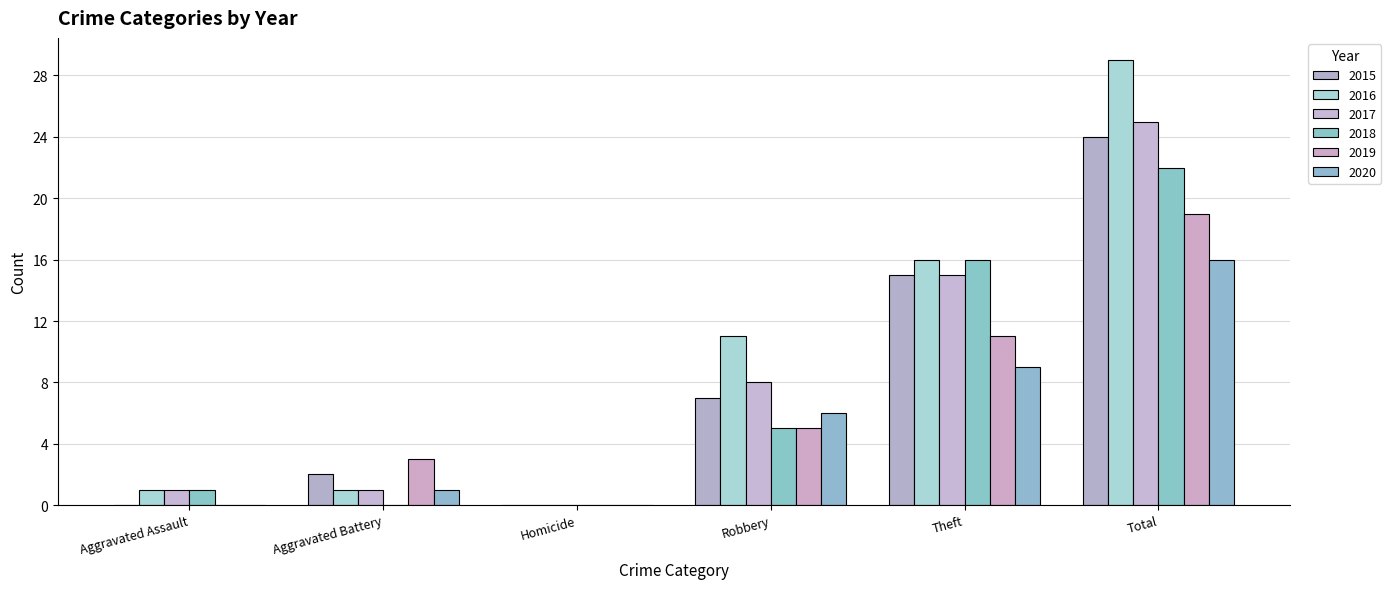

How many distinct data groups are displayed?

6